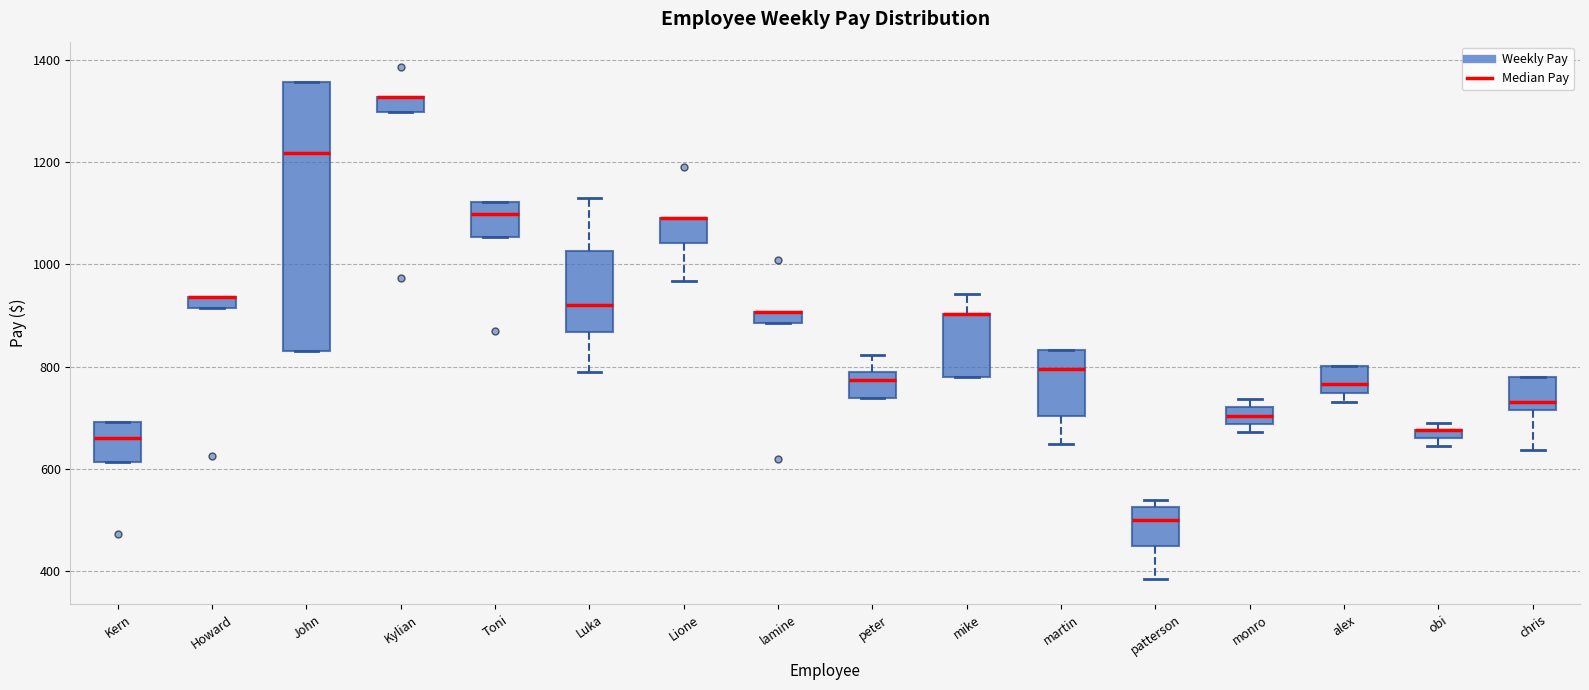

Which box is the tallest, from its lower edge to its upper edge?

John